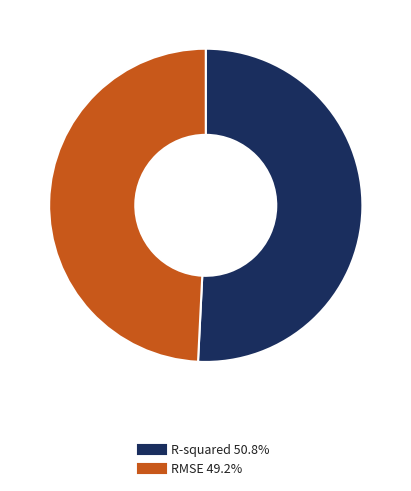

Which category has the biggest portion of the pie?

R-squared